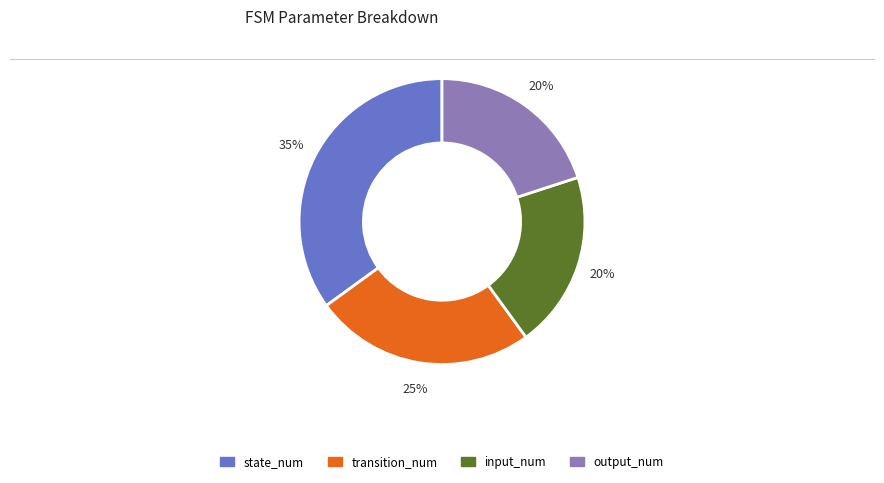

Is there a majority slice in this chart?

No